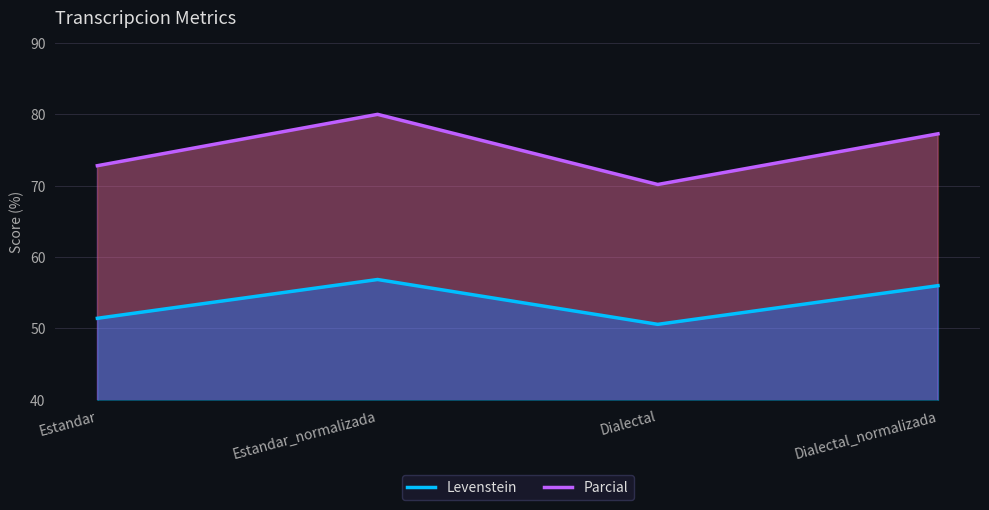

Does the chart display data point markers on the line(s)?

No